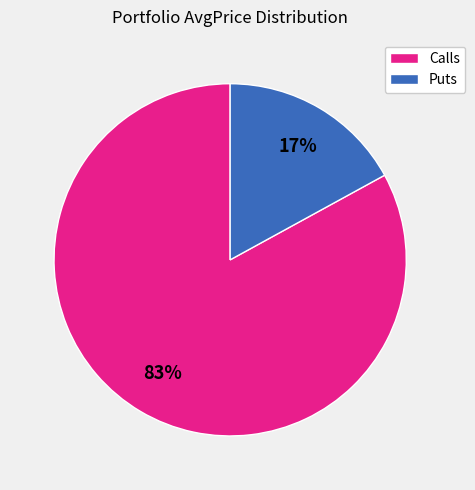

What is the smallest slice in the pie chart?

Puts